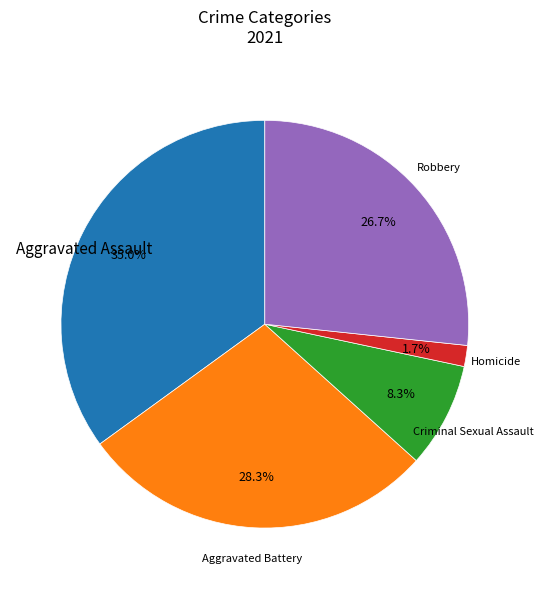

Is there a majority slice in this chart?

No